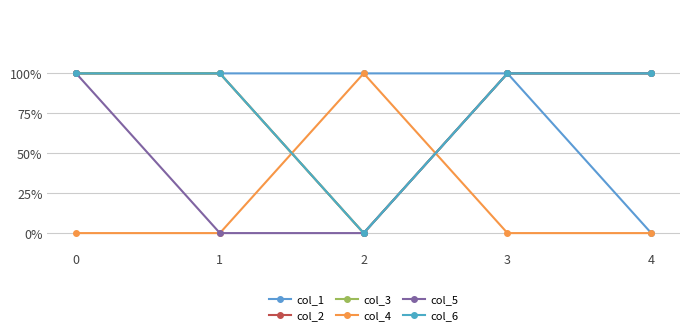

At 0, list the series in order from smallest to largest.

col_4, col_1, col_2, col_3, col_5, col_6